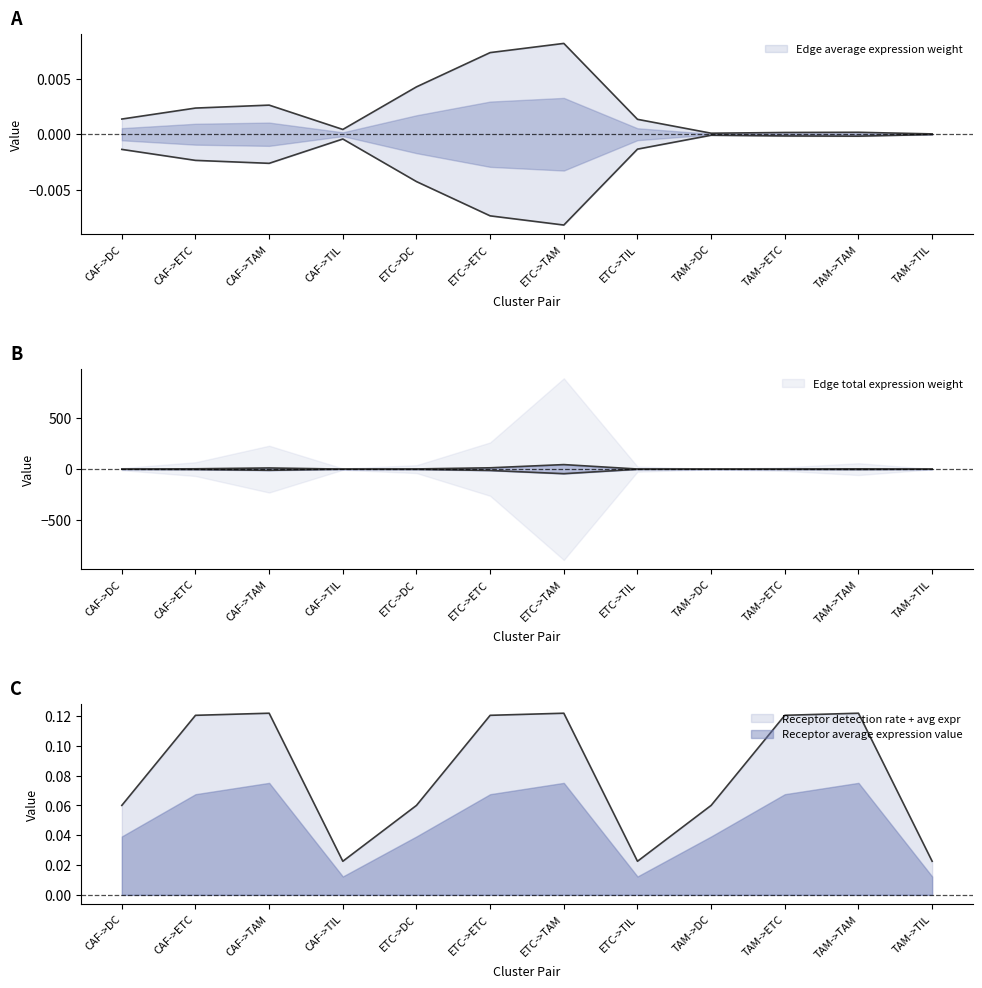

List the labels in order of Receptor detection rate value, smallest first.

CAF->TIL, ETC->TIL, TAM->TIL, CAF->DC, ETC->DC, TAM->DC, CAF->ETC, ETC->ETC, TAM->ETC, CAF->TAM, ETC->TAM, TAM->TAM